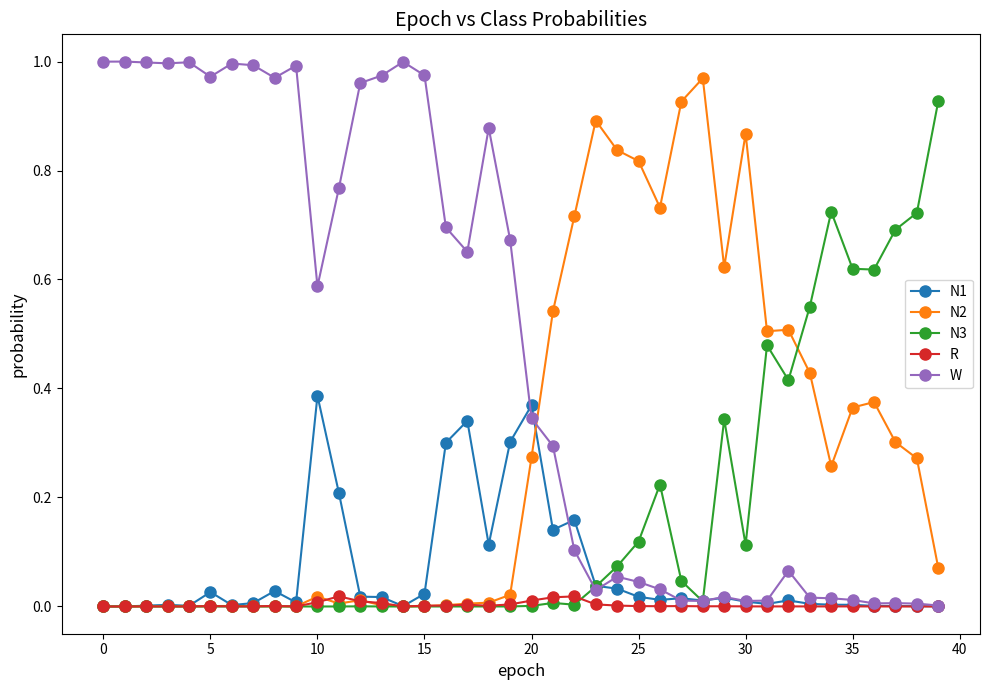

Which series has the largest total across all categories?

W